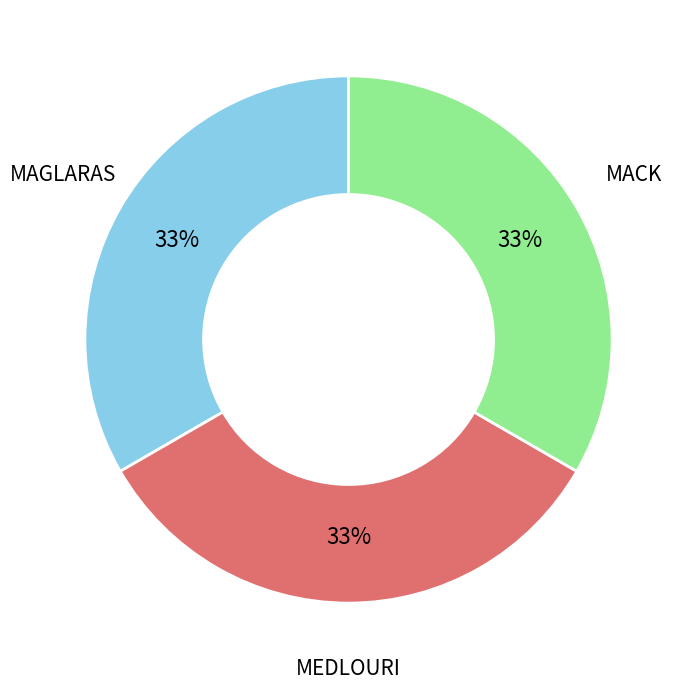

How many segments does this pie chart have?

3